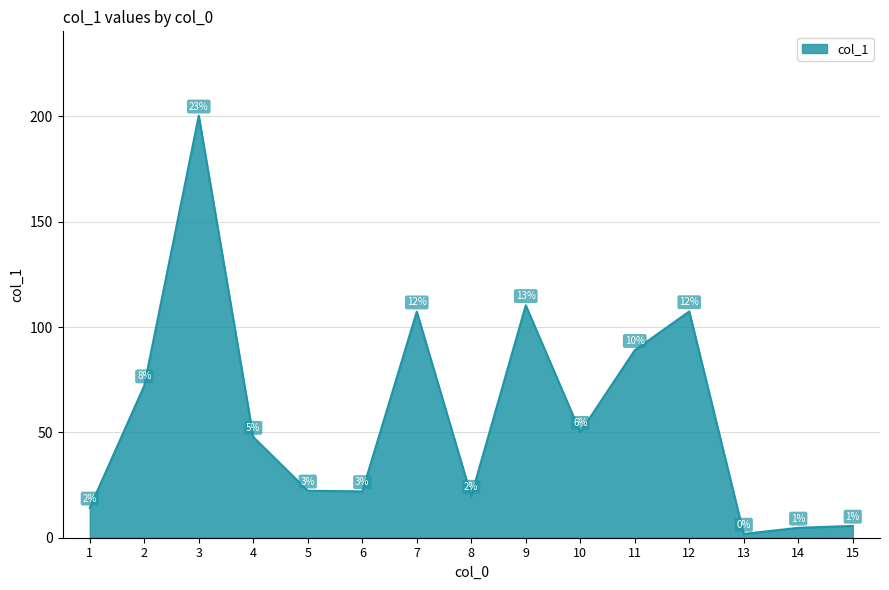

Is it true that the value at 3 is 200.3?

True